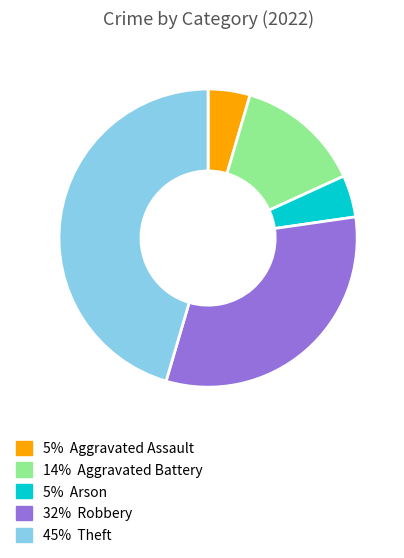

Is there any slice that represents more than half of the pie?

No